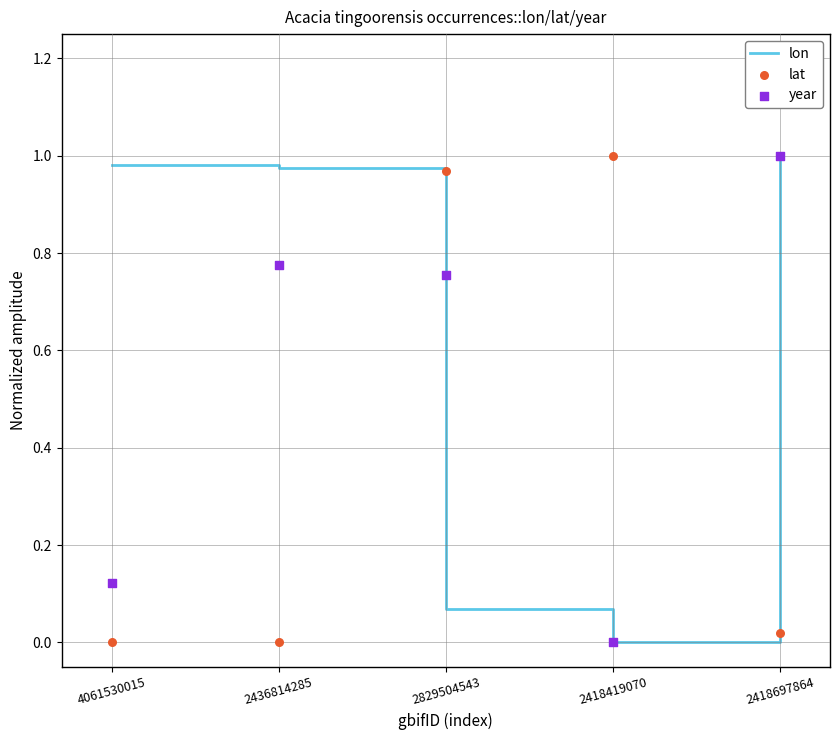

What are all the series names shown in the legend?

lon, lat, year